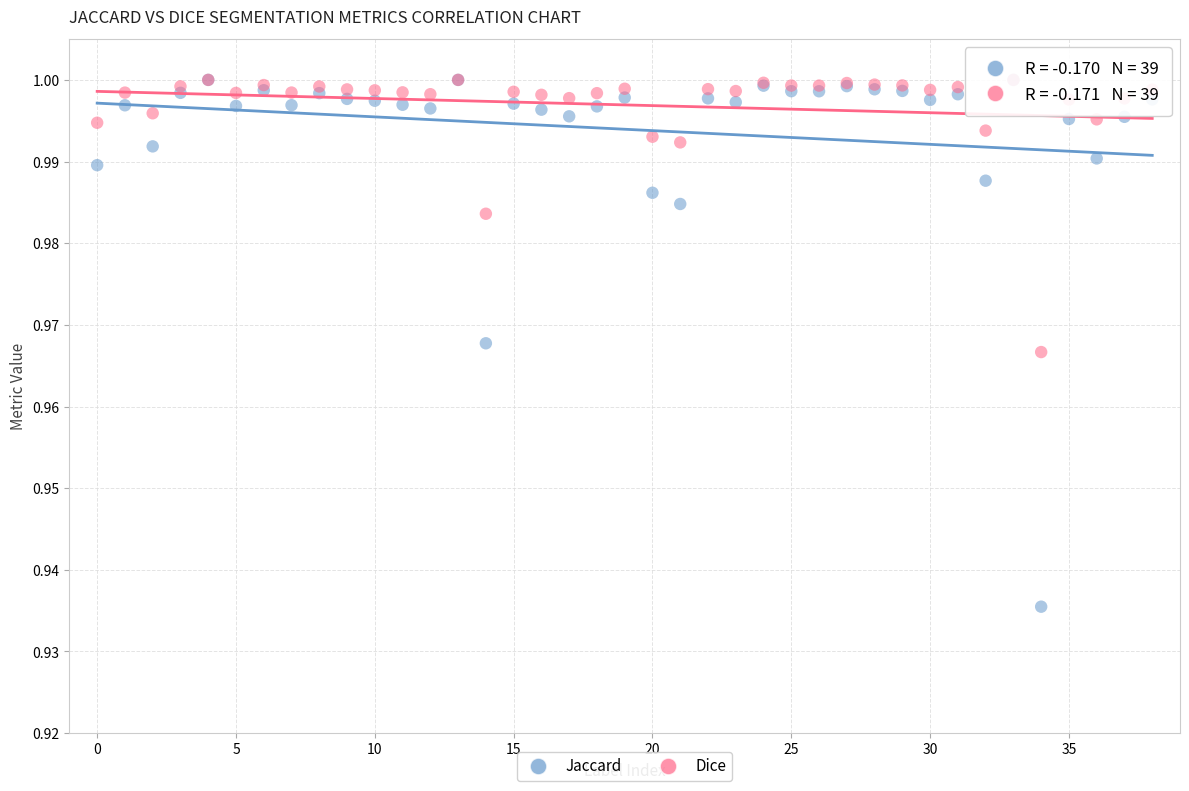

Which series reaches the minimum Y coordinate?

Jaccard